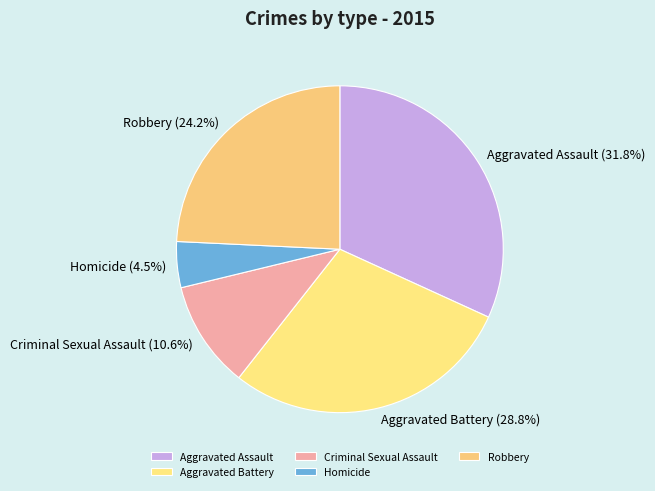

Is the sum of Aggravated Assault and Criminal Sexual Assault greater than half?

No